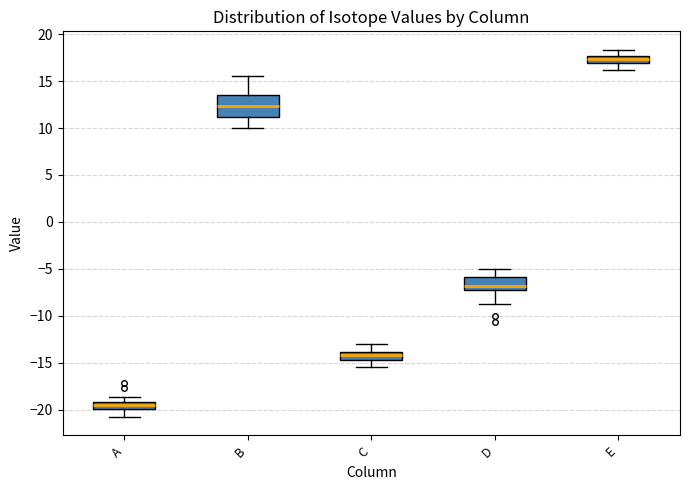

Which box has the lowest median line?

A